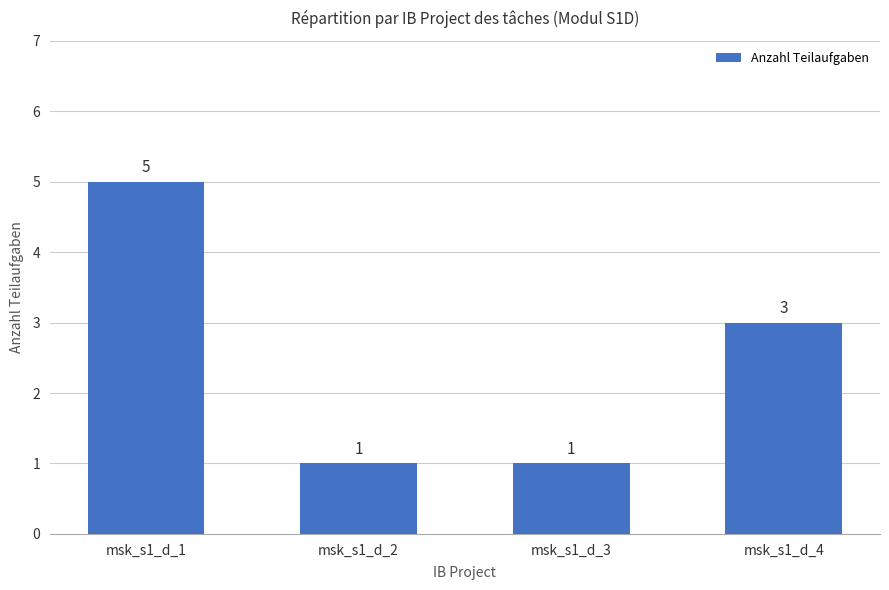

Reading left to right, what are all the values shown in this chart?

5	1	1	3